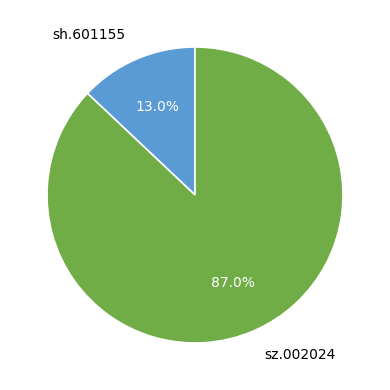

How many slices are in this pie chart?

2